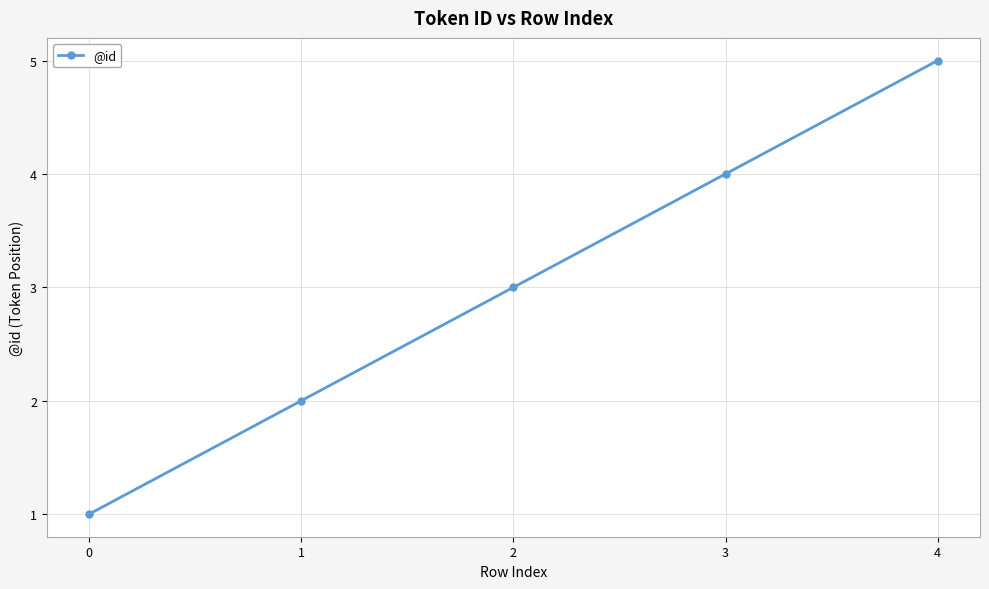

True or false: there are more than 0 points higher than both neighbors.

False